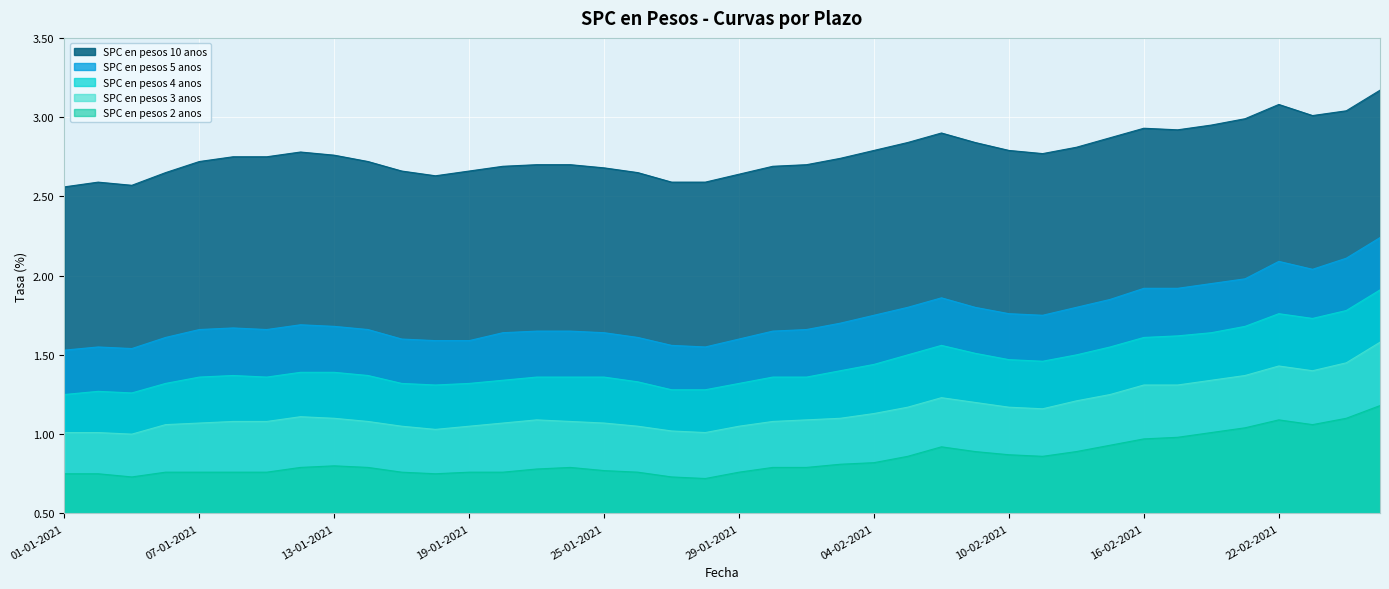

What is the difference between the second highest and second lowest values in the SPC en pesos 5 anos series?

0.6